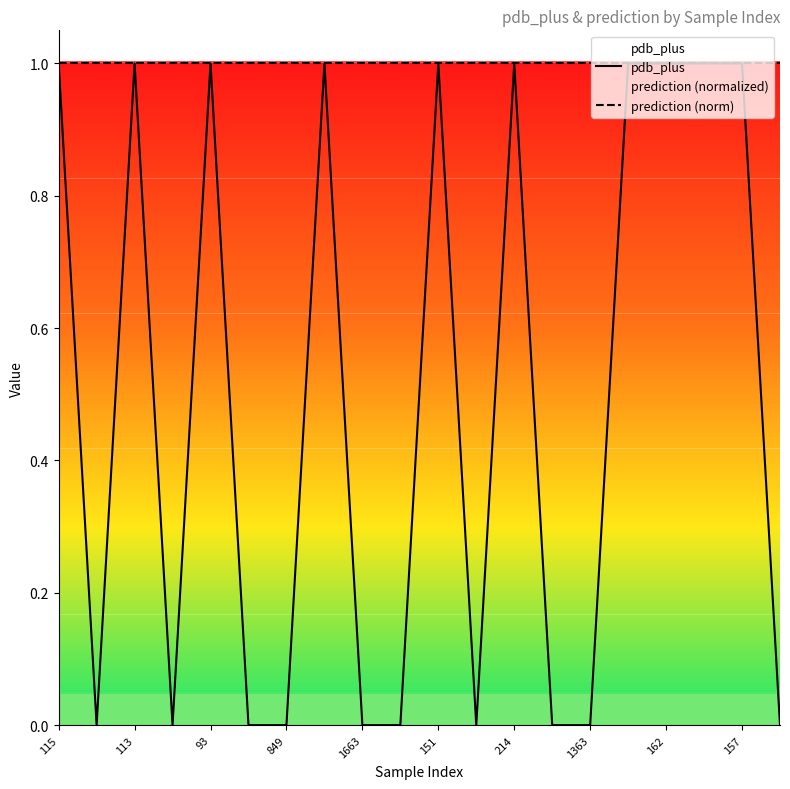

At which category is the sum across all series the highest?

115